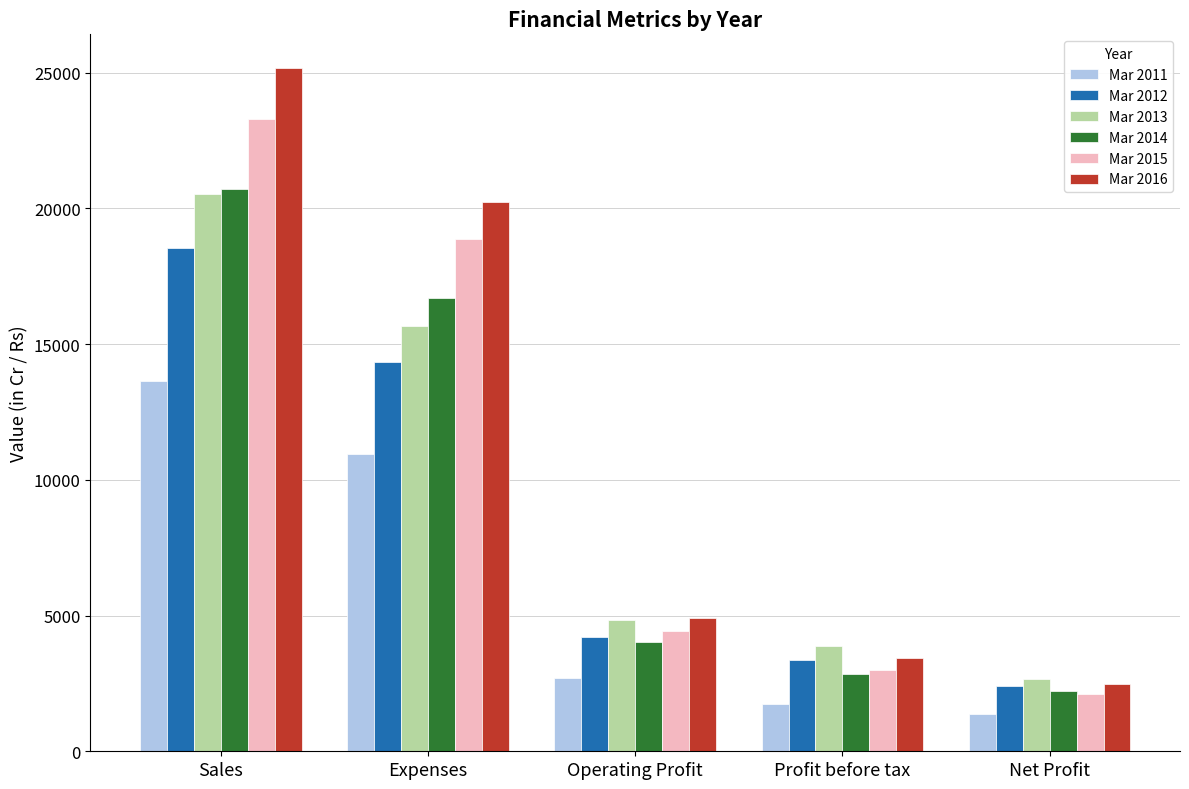

Reading left to right, what are all the values shown in this chart?

Mar 2011: 13646	10950	2696	1745	1367
Mar 2012: 18551	14357	4194	3345	2403
Mar 2013: 20514	15674	4839	3867	2678
Mar 2014: 20730	16695	4035	2858	2206
Mar 2015: 23306	18881	4425	2986	2098
Mar 2016: 25153	20252	4901	3421	2478